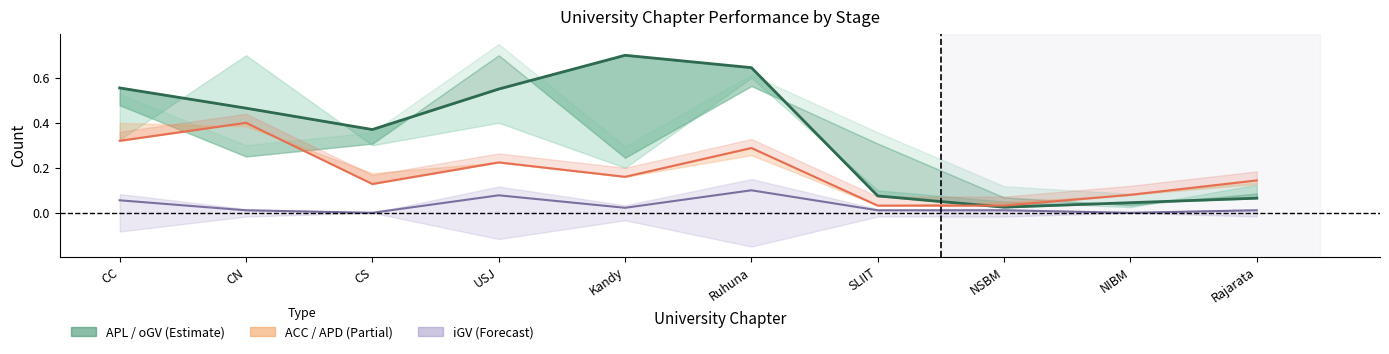

Is it true that APL (central) equals 0.7 at Kandy?

True